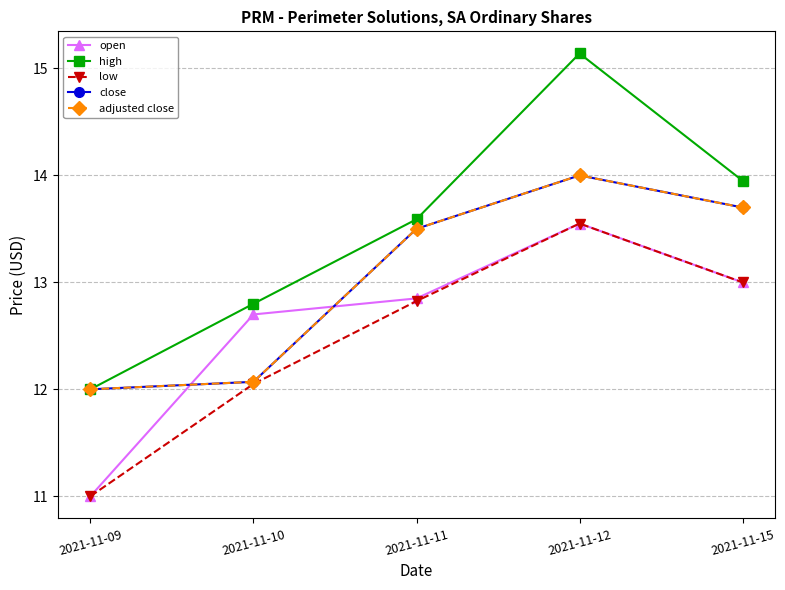

Does the chart have visible grid lines?

Yes